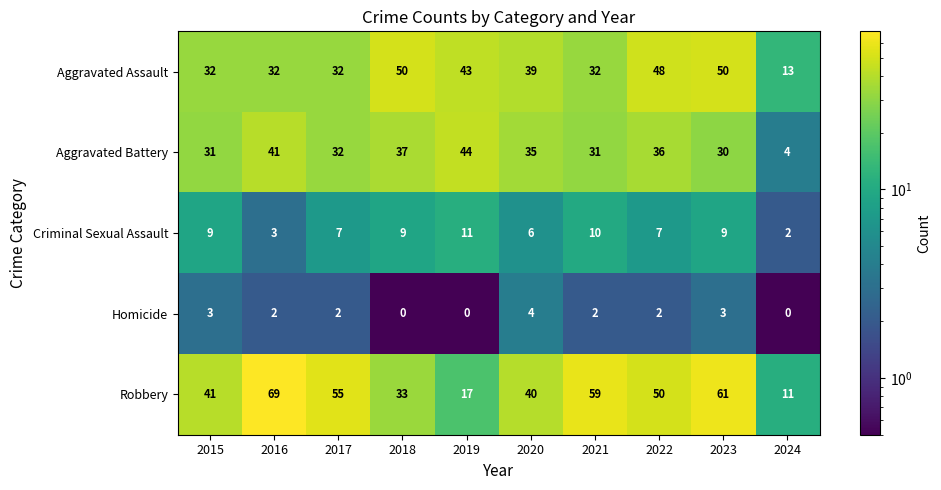

What is the difference between the maximum and second lowest values in the Robbery series?

52